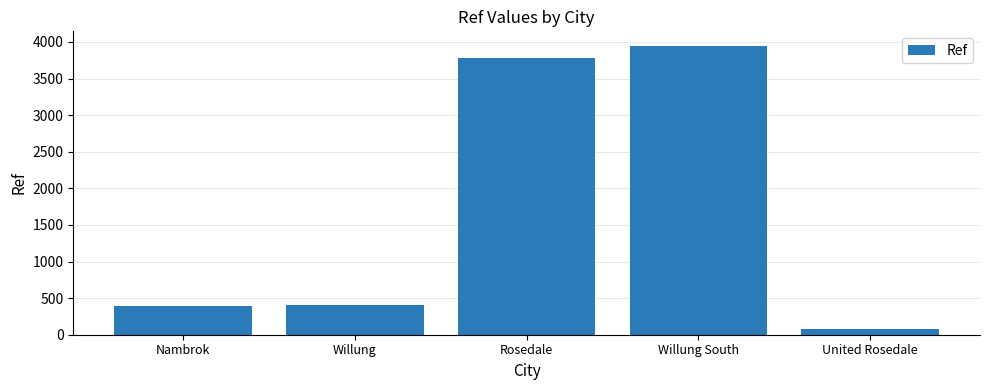

What is the label of the 2nd bar from the right?

Willung South